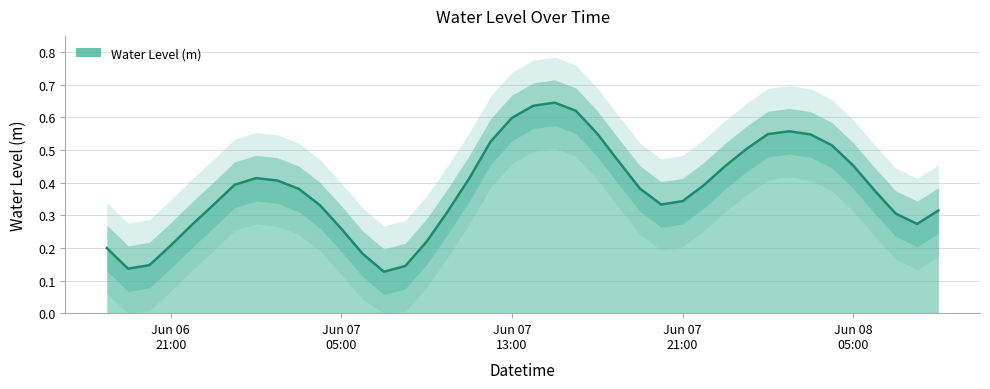

What is the label of the 36th point from the right?

2024-06-06 22:00:00